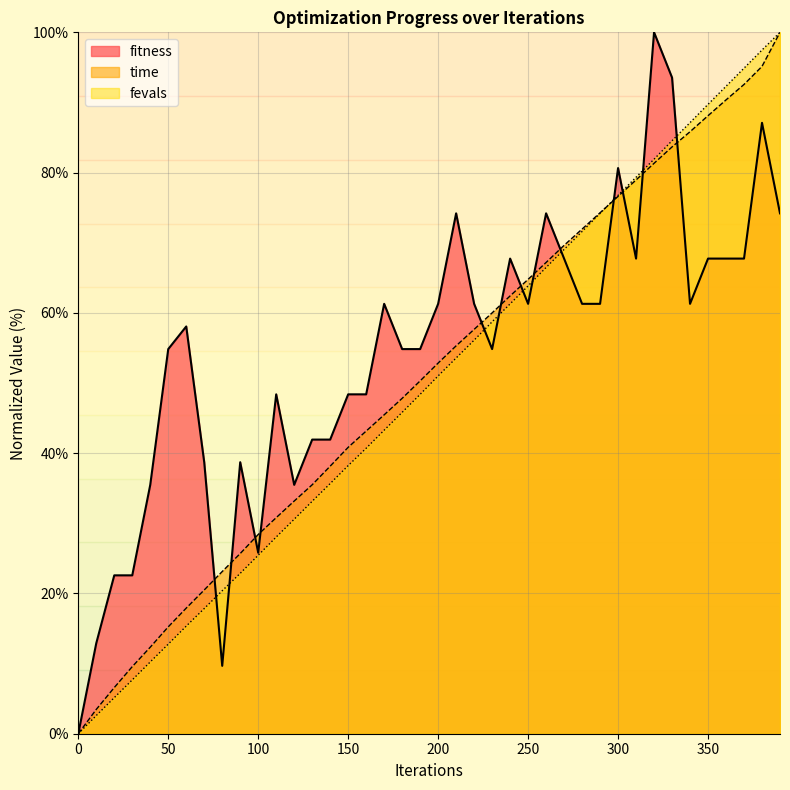

List the series in order of their overall mean, lowest first.

fevals, time, fitness